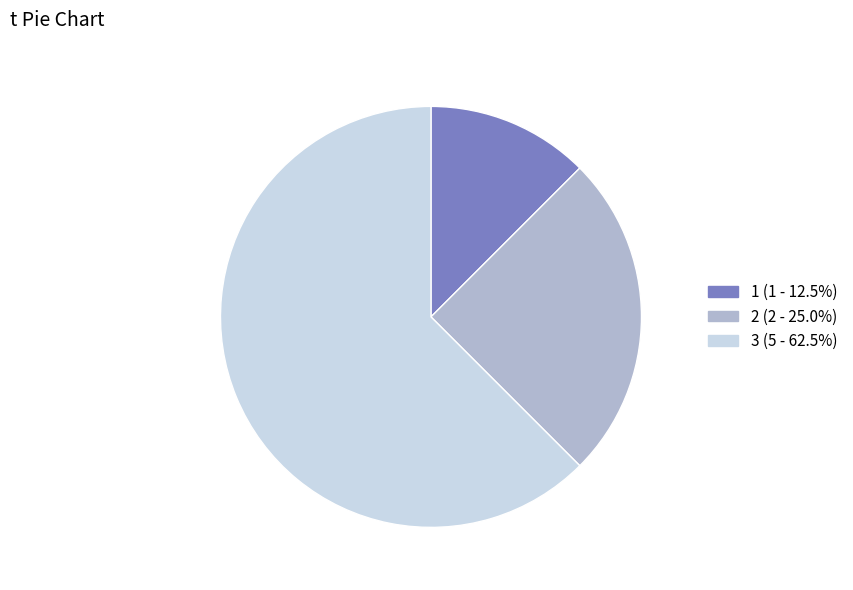

Is there a majority slice in this chart?

Yes